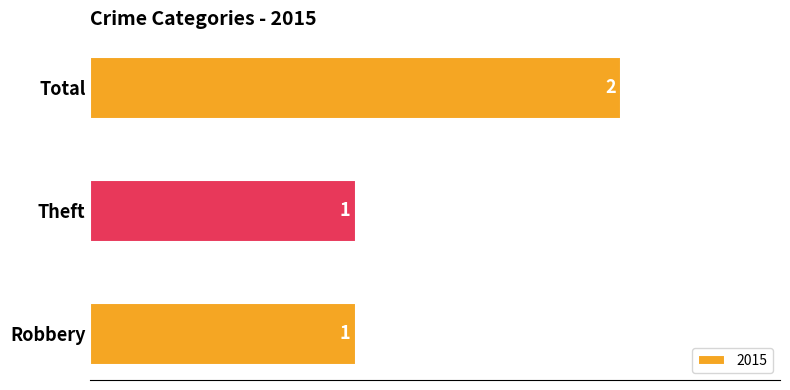

Which category has the highest value across all series?

Total